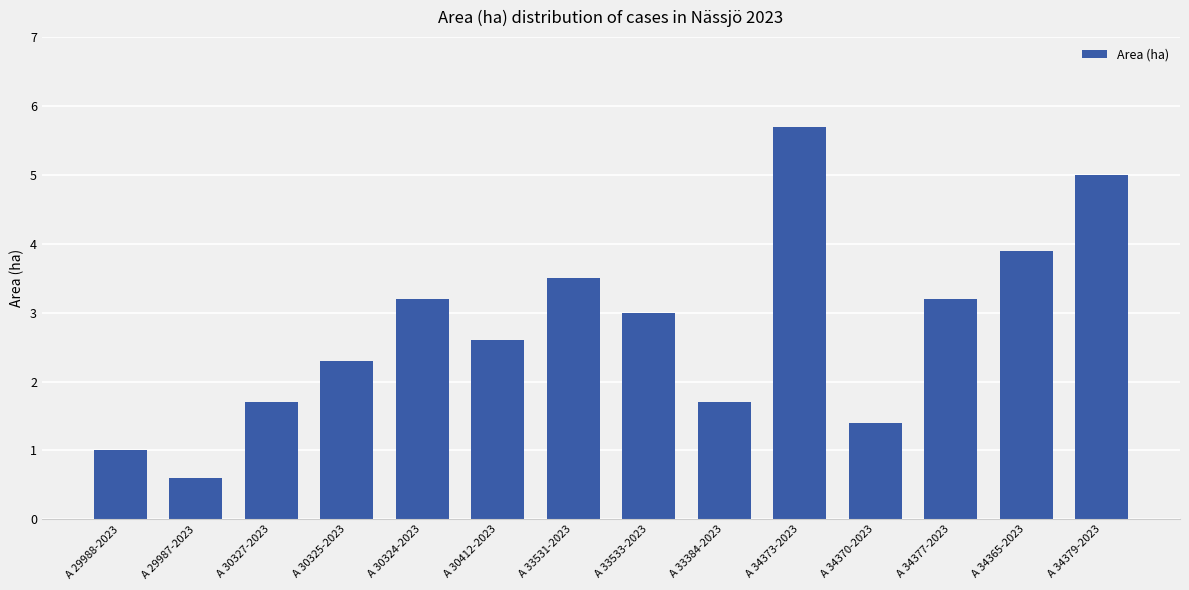

What is the average value?

2.8